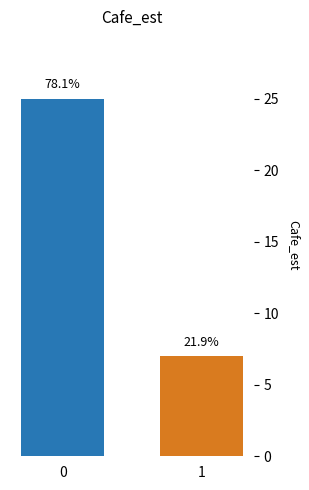

Are the bars grouped side by side (vs. stacked)?

No